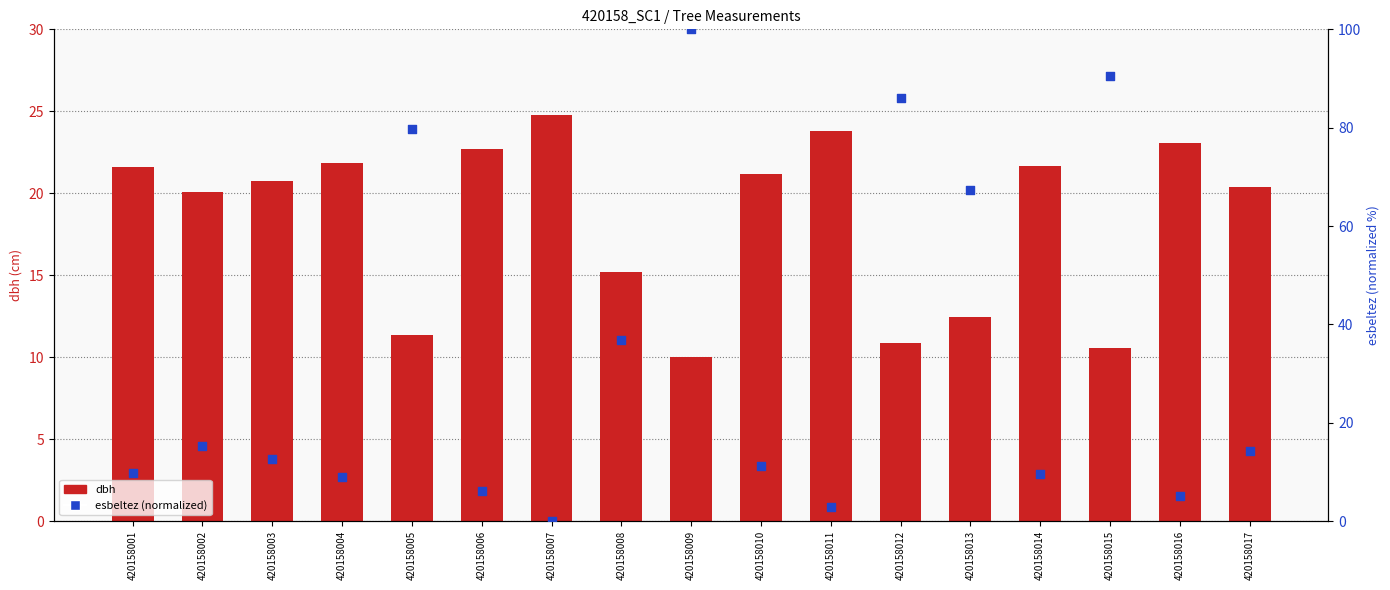

Which series has the largest total across all categories?

esbeltez (norm)